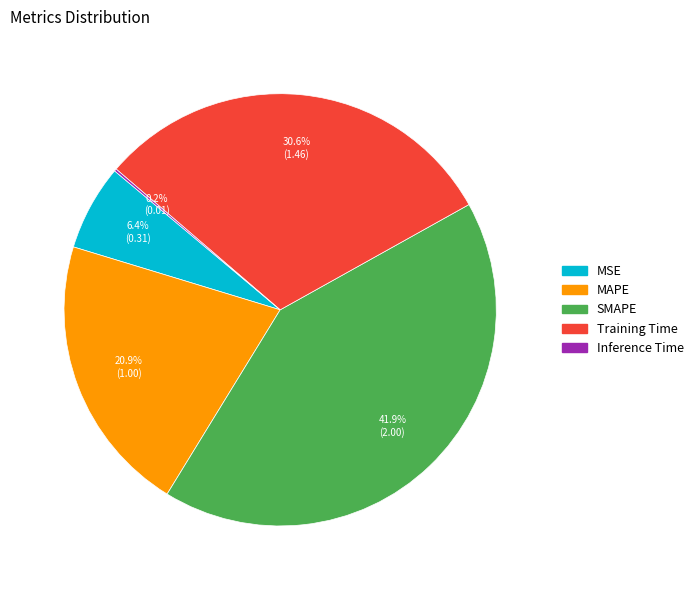

What is the largest slice in the pie chart?

SMAPE